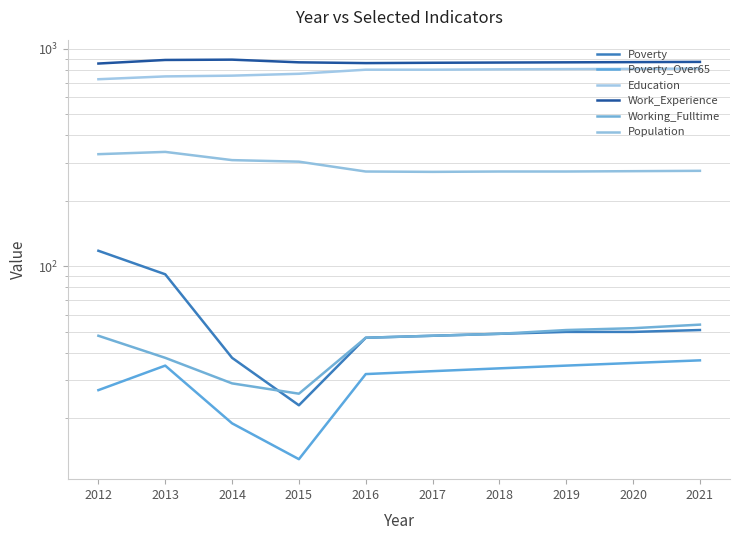

How many lines are shown in the chart?

6